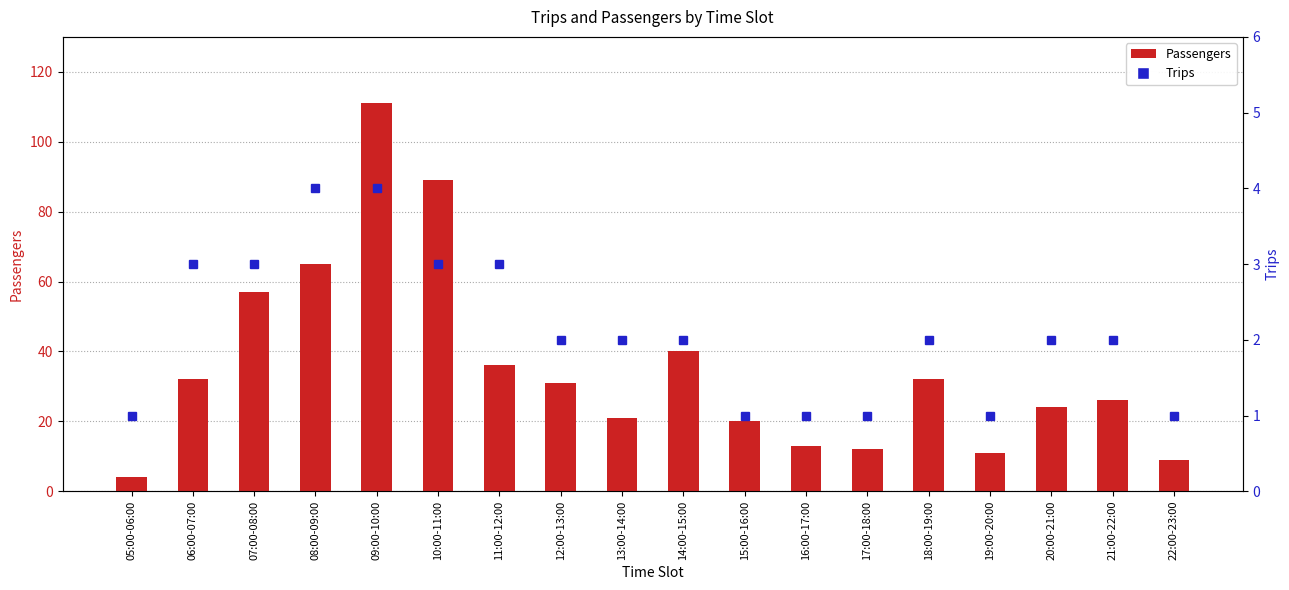

Is it true that Passengers equals 22 at 06:00-07:00?

False